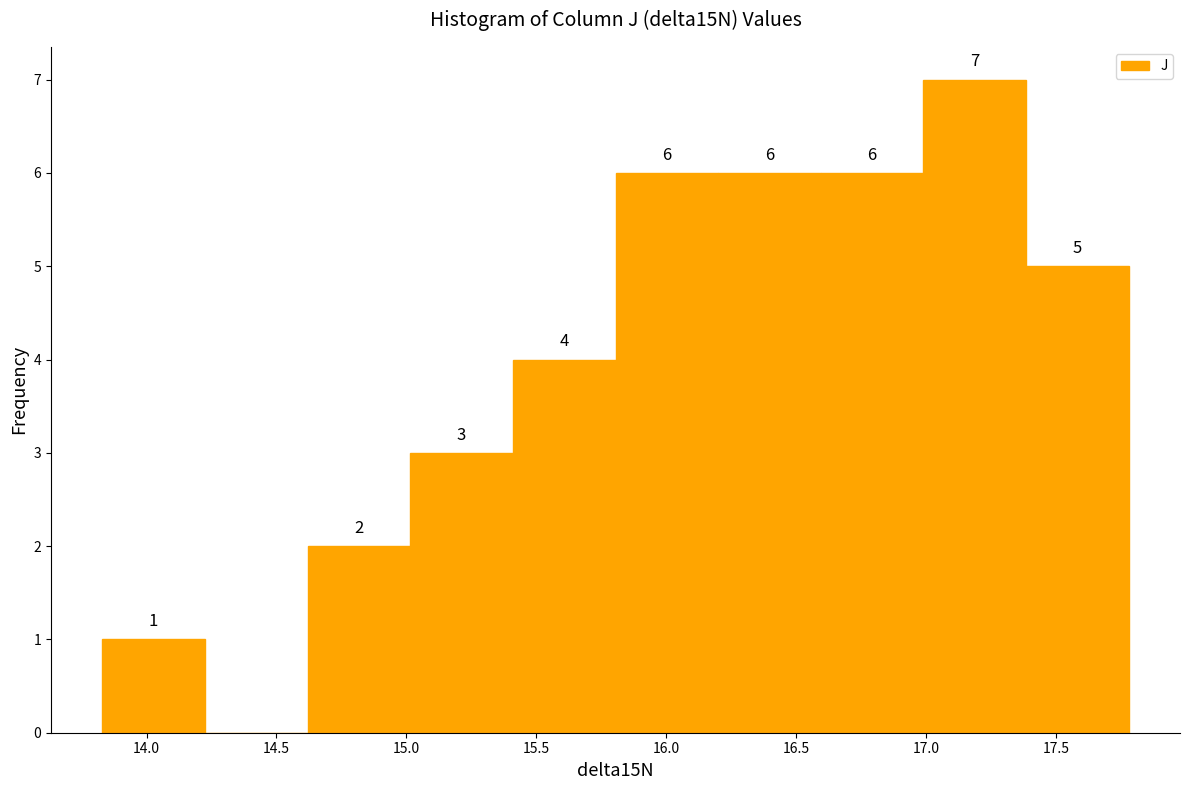

Which range on the x-axis has the tallest bar?

16.990 to 17.385